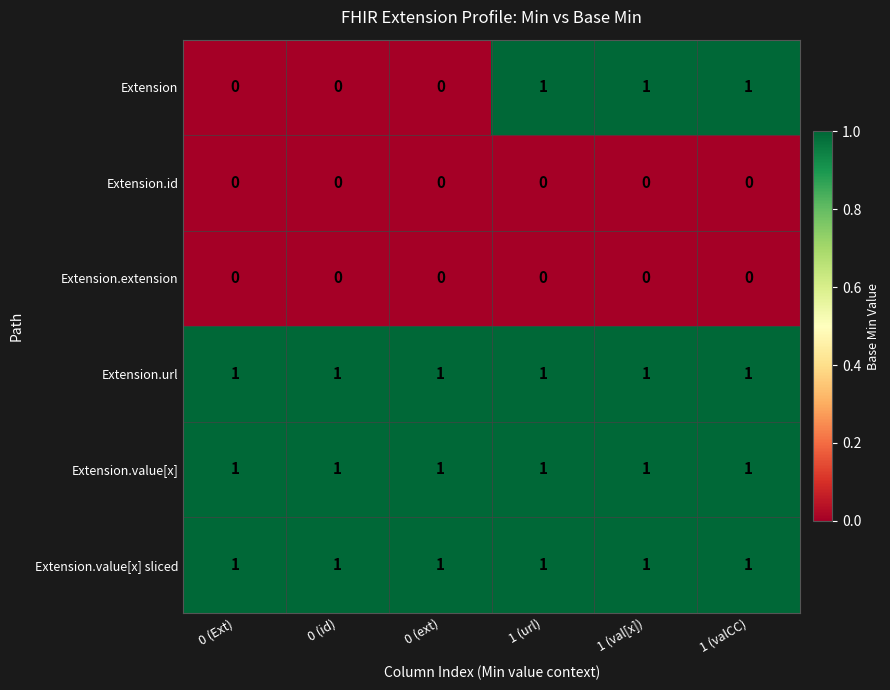

Which series has the largest range (max minus min)?

Extension